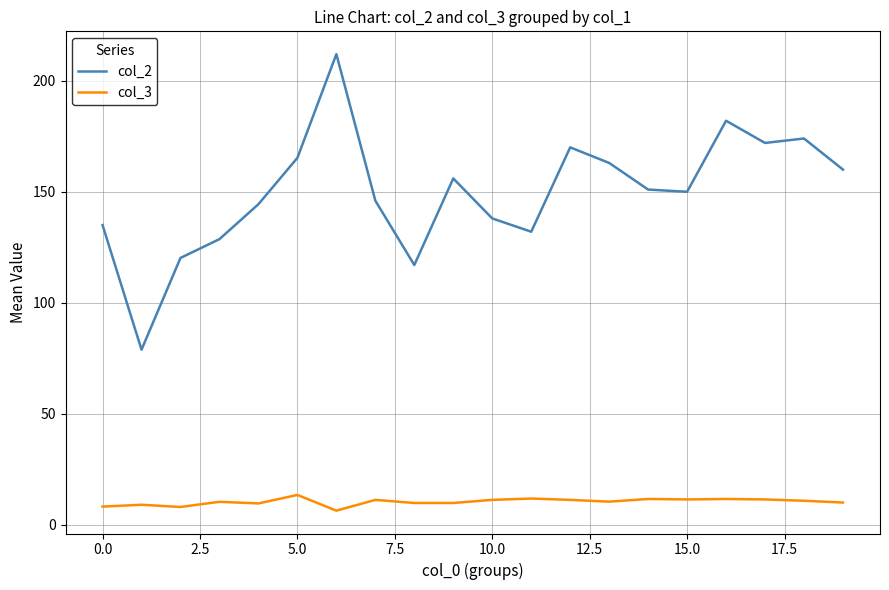

What are all the series names shown in the legend?

col_2, col_3